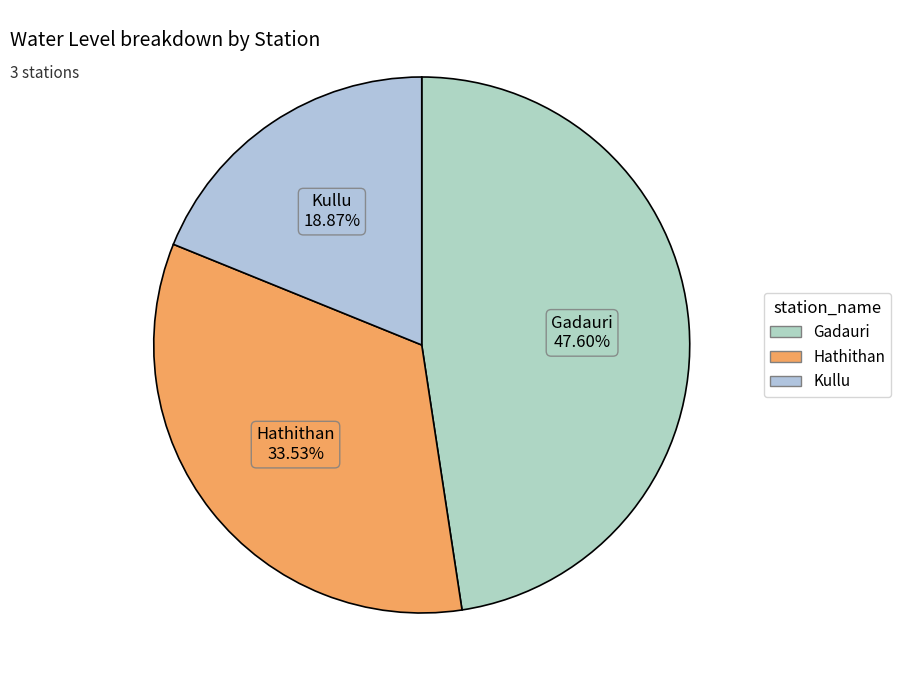

Between Kullu and Hathithan, which is larger?

Hathithan